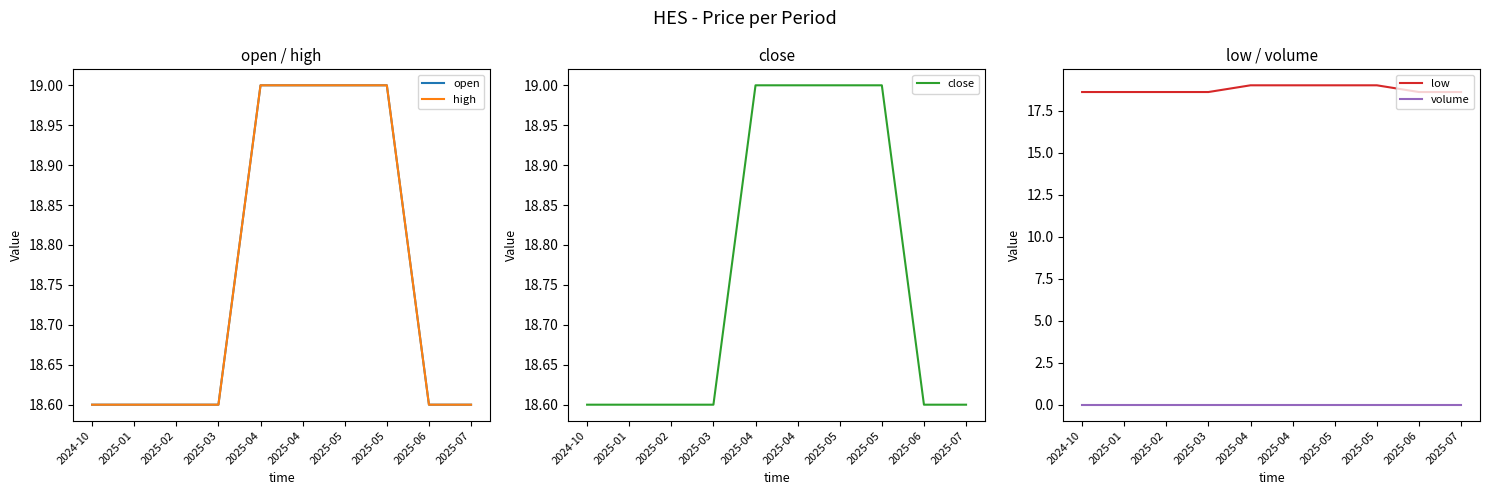

The high series shows 18.6 at 2025-06. True or false?

True